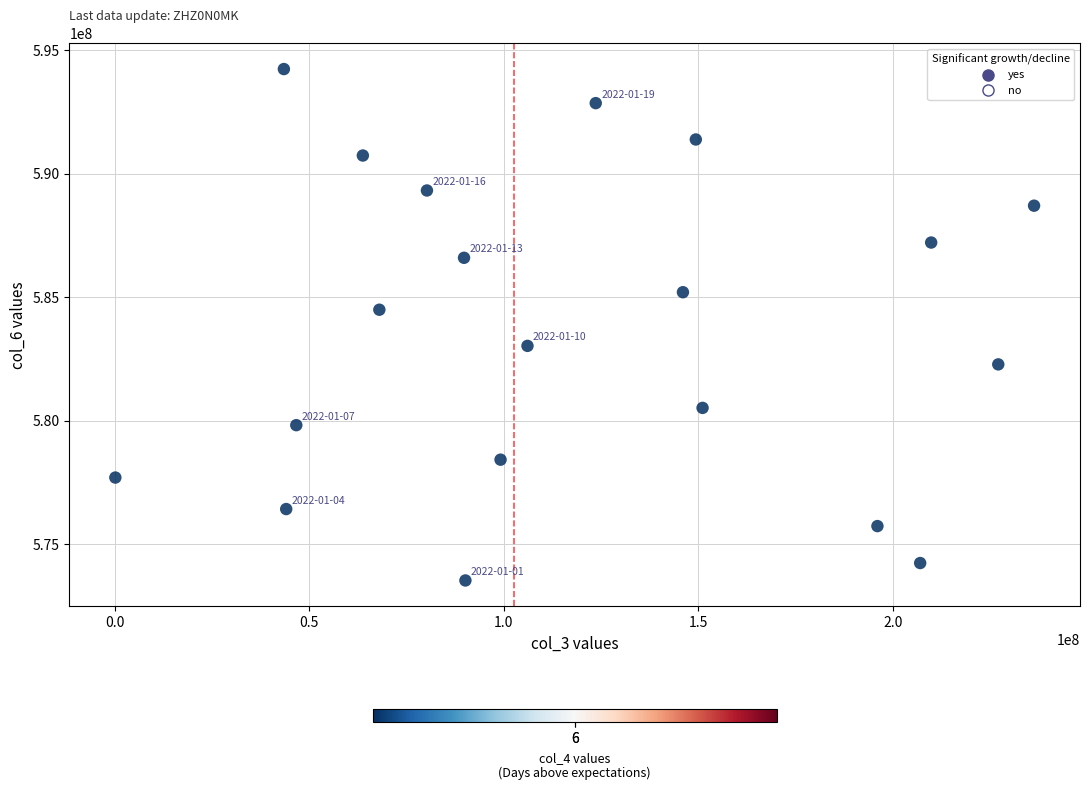

What Y value in the scatter plot is closest to 583887335?

584495678